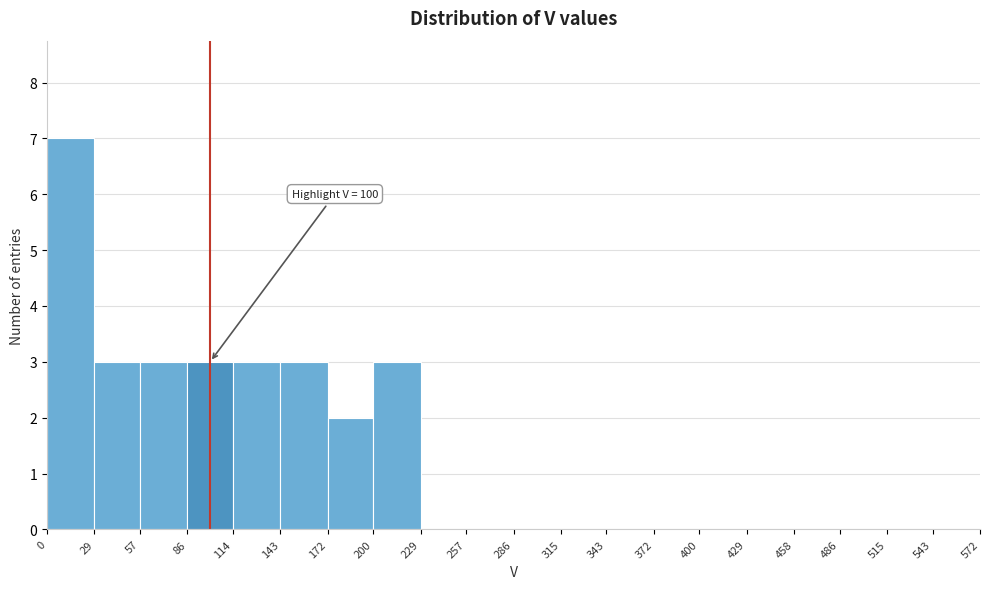

Which range on the x-axis has the tallest bar?

0 to 29